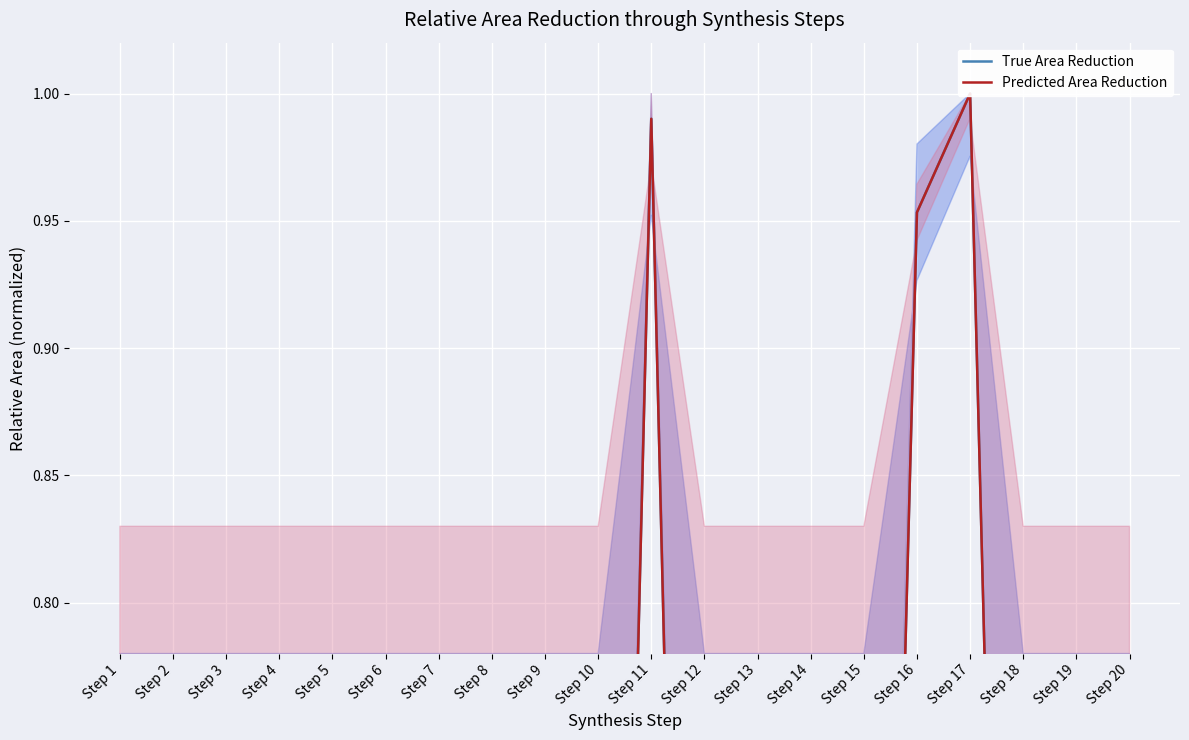

True or false: Predicted Area Reduction and True Area Reduction cross at least once.

True